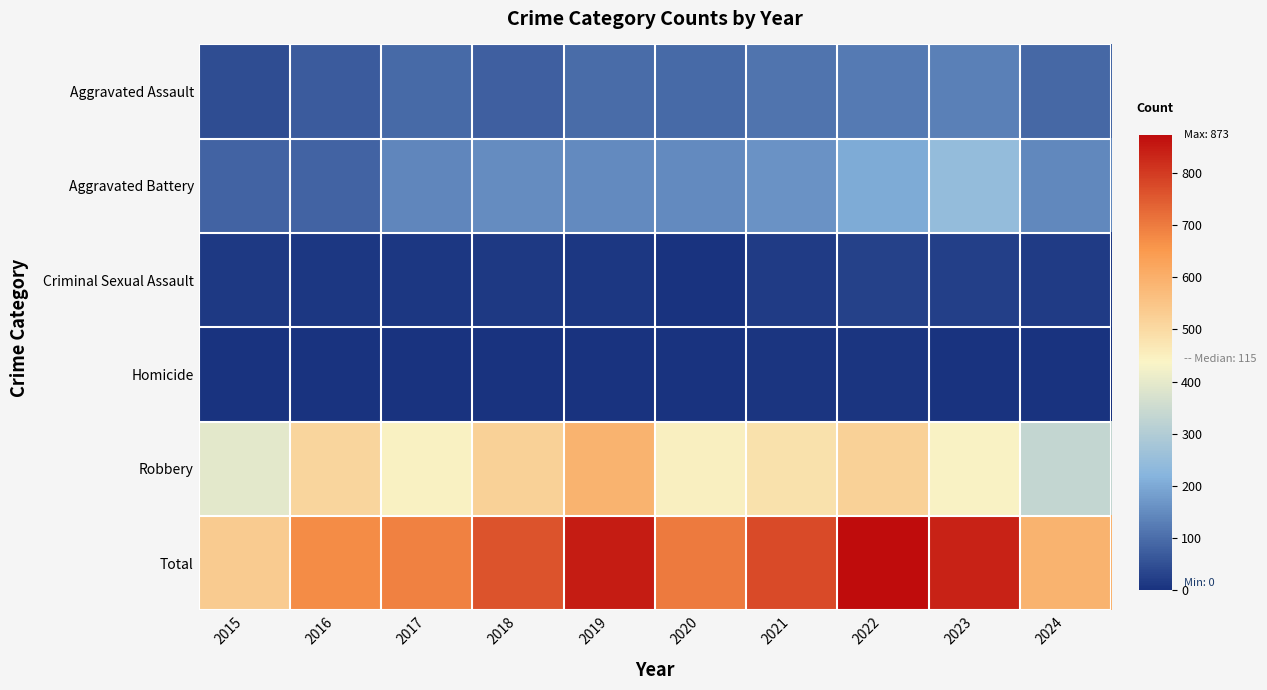

Reading left to right, list all the values displayed in this chart.

Aggravated Assault: 2015=46	2016=71	2017=95	2018=77	2019=98	2020=94	2021=110	2022=121	2023=130	2024=92
Aggravated Battery: 2015=82	2016=82	2017=142	2018=152	2019=148	2020=150	2021=163	2022=202	2023=244	2024=146
Criminal Sexual Assault: 2015=12	2016=8	2017=8	2018=11	2019=8	2020=3	2021=14	2022=24	2023=22	2024=15
Homicide: 2015=0	2016=1	2017=1	2018=1	2019=2	2020=3	2021=4	2022=5	2023=2	2024=3
Robbery: 2015=395	2016=510	2017=446	2018=520	2019=591	2020=450	2021=484	2022=521	2023=440	2024=334
Total: 2015=535	2016=672	2017=692	2018=761	2019=847	2020=700	2021=775	2022=873	2023=838	2024=590